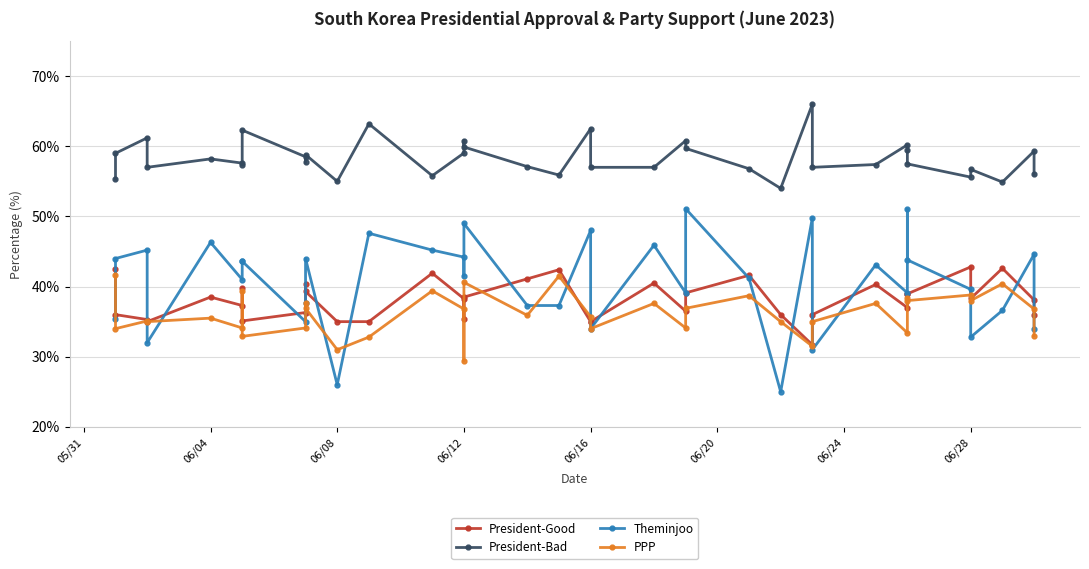

How many interior local peaks does the PPP series have?

13